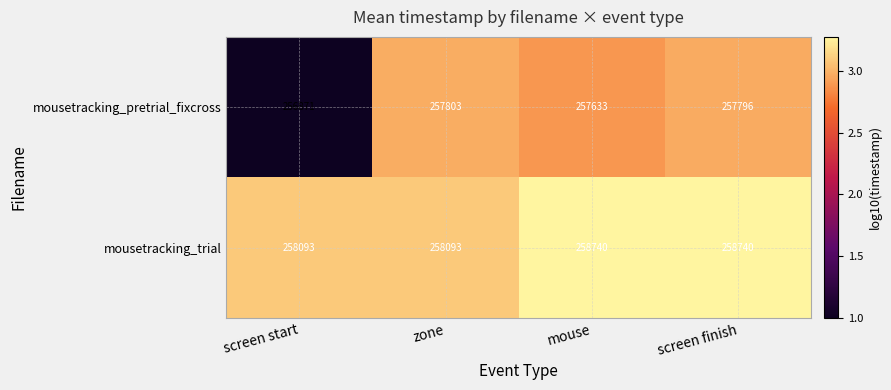

Reading left to right, transcribe all the data shown in this chart.

mousetracking_pretrial_fixcross: screen start=256871	zone=257803	mouse=257633	screen finish=257796
mousetracking_trial: screen start=258093	zone=258093	mouse=258740	screen finish=258740